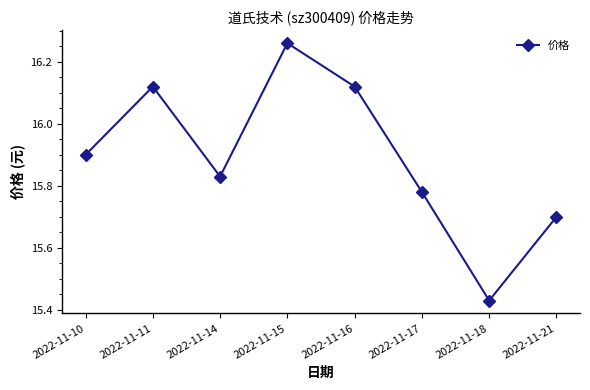

Which has a higher value, 2022-11-18 or 2022-11-17?

2022-11-17